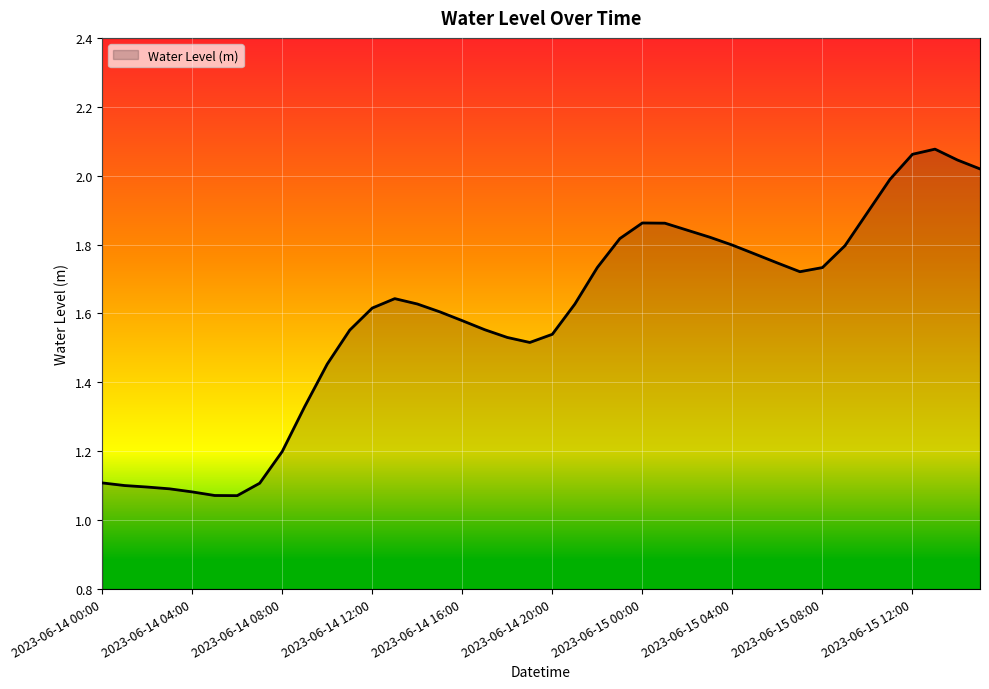

What is the difference between the maximum and minimum values?

1.0